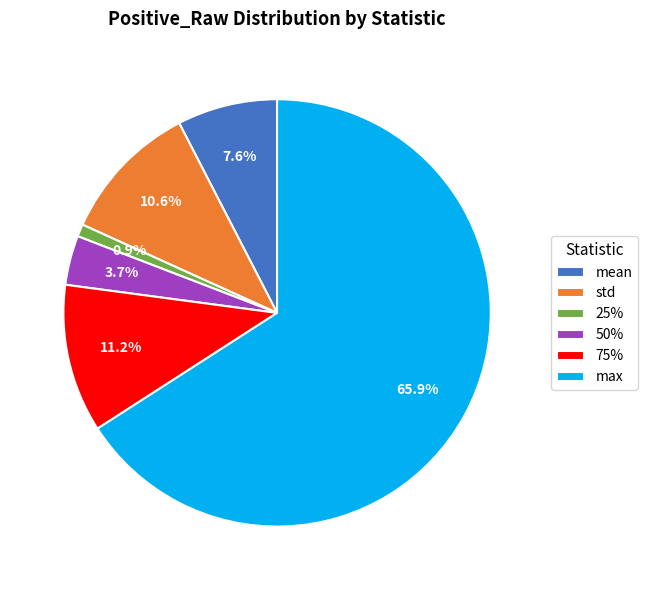

Which slice represents more than half of the pie?

max